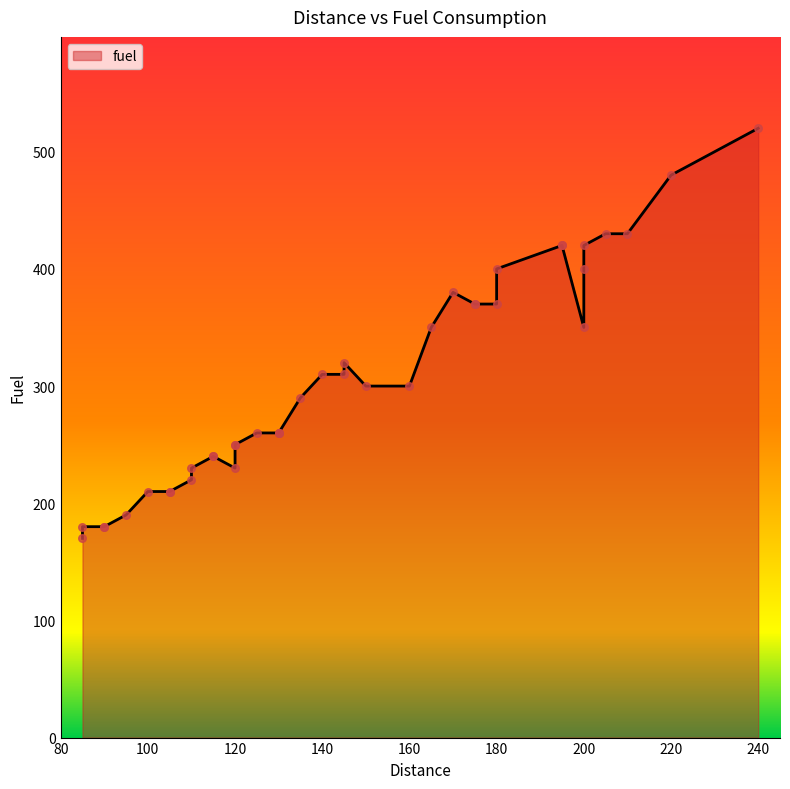

Approximately how many times larger is the value at 150 compared to 90?

1.7